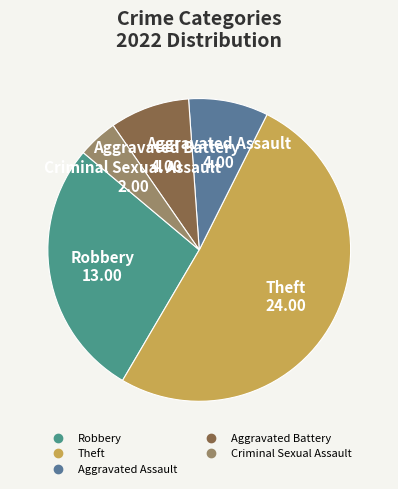

Which category has the smallest portion of the pie?

Criminal Sexual Assault